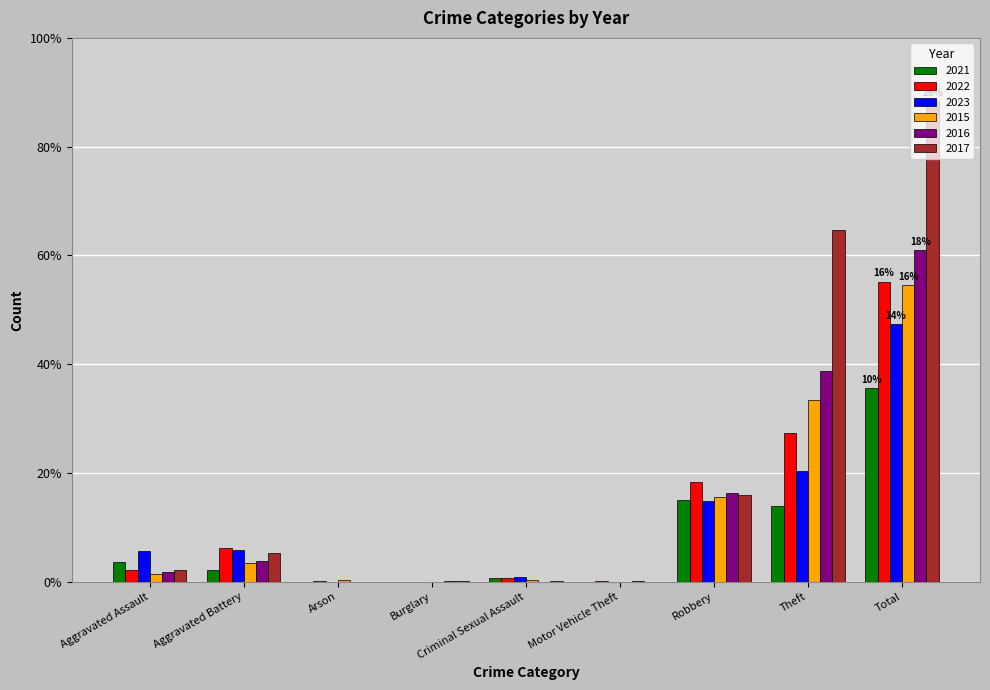

What is the total value across all series at Criminal Sexual Assault?

13